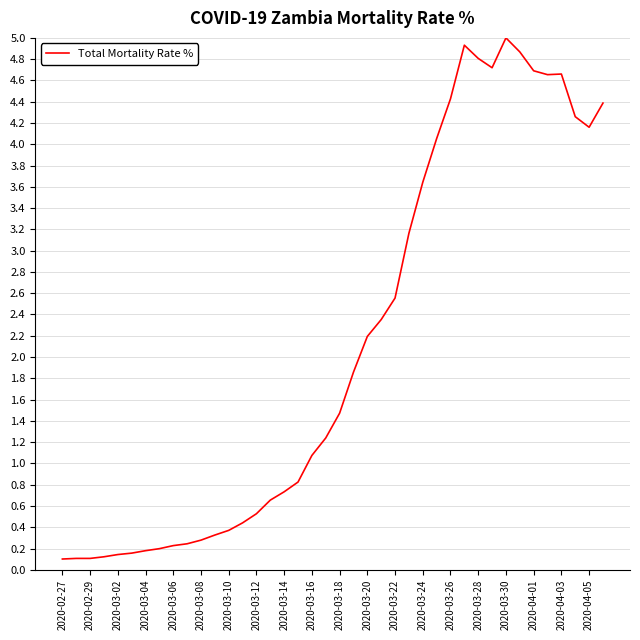

What is the maximum value shown in the chart?

5.0